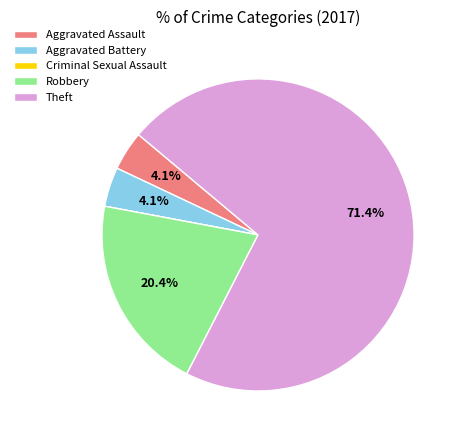

How much of the chart is everything except Robbery?

79.6%